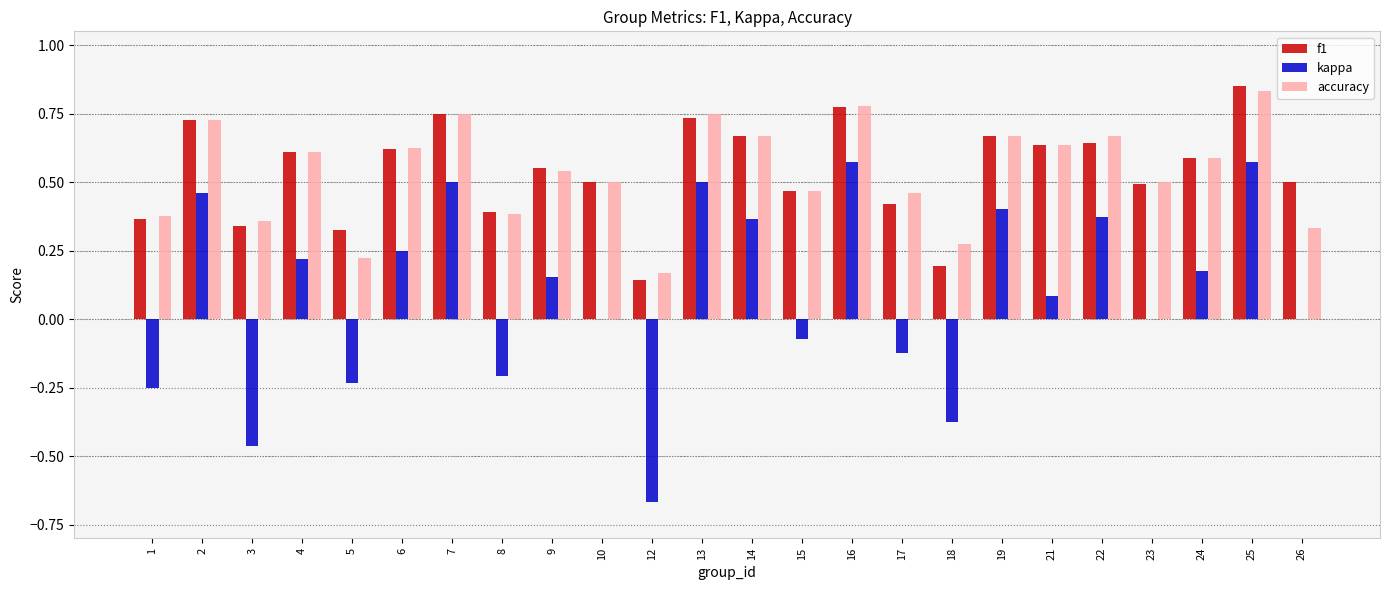

The f1 series shows 0.6 at 4. True or false?

True